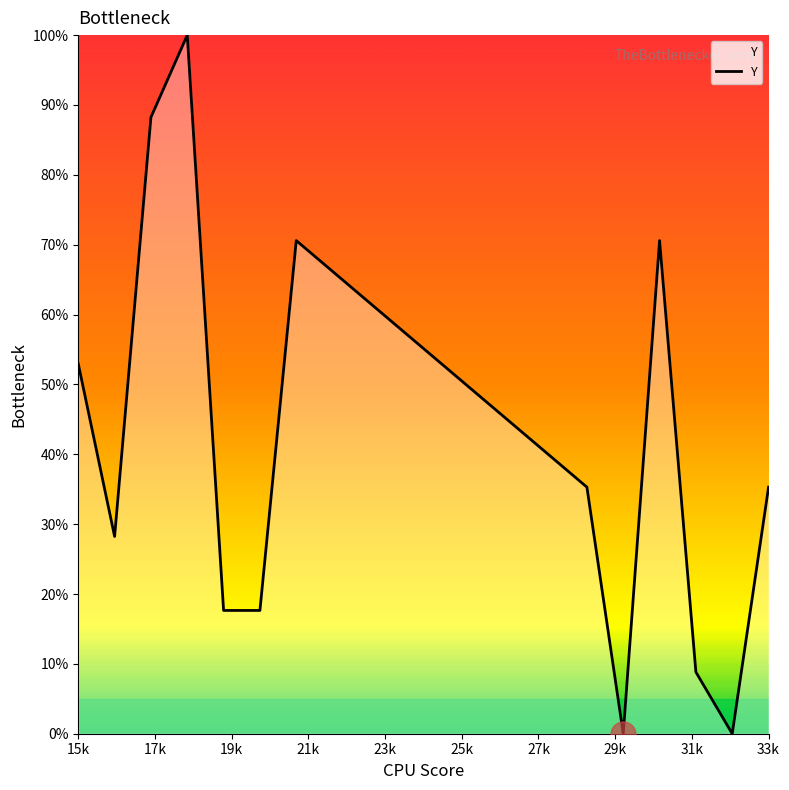

What is the difference between the maximum and minimum values?

100.0